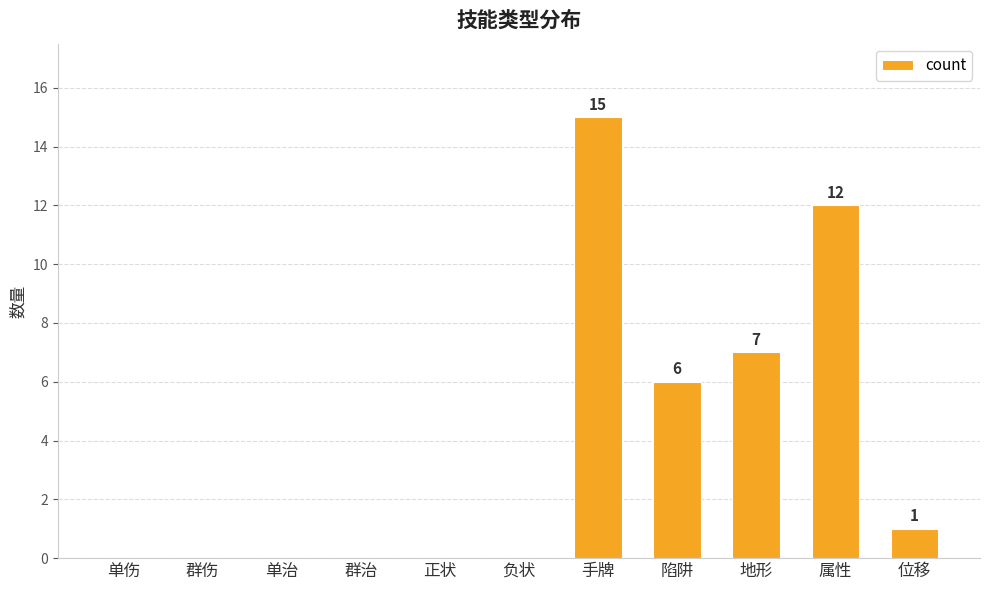

What is the sum of all values?

41